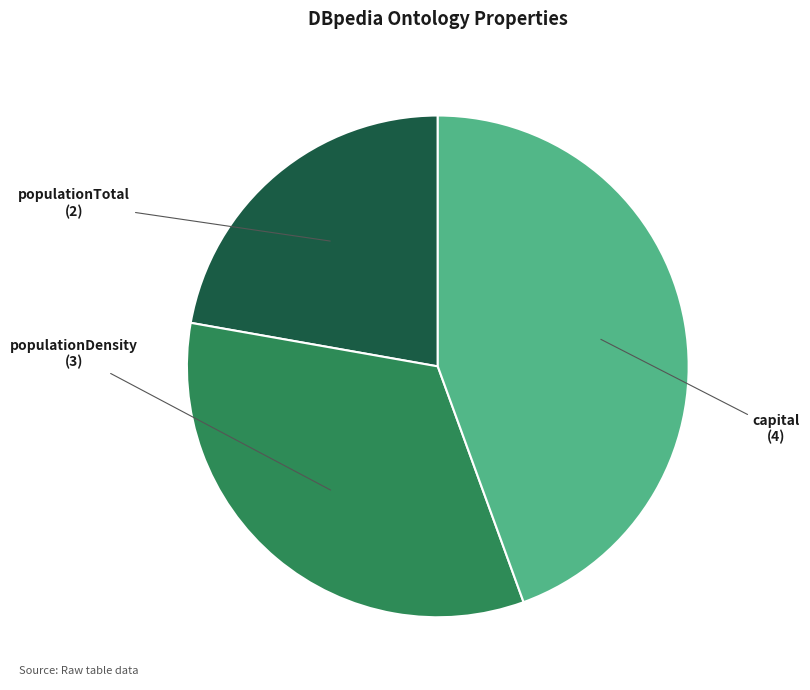

Is there a majority slice in this chart?

No